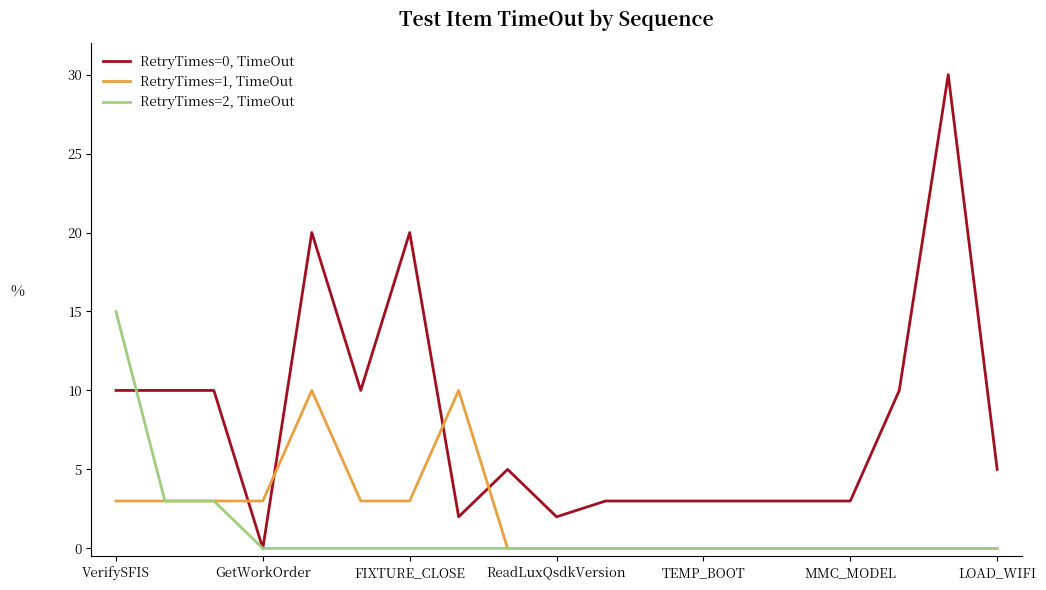

Which series has the widest spread of values?

RetryTimes=0, TimeOut